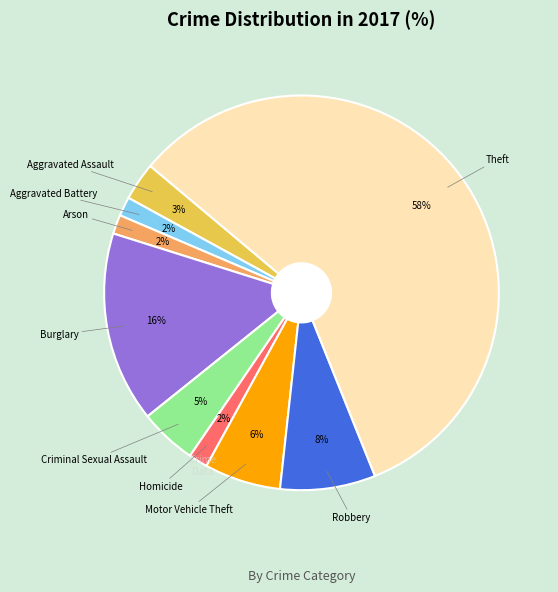

How many slices are in this pie chart?

9